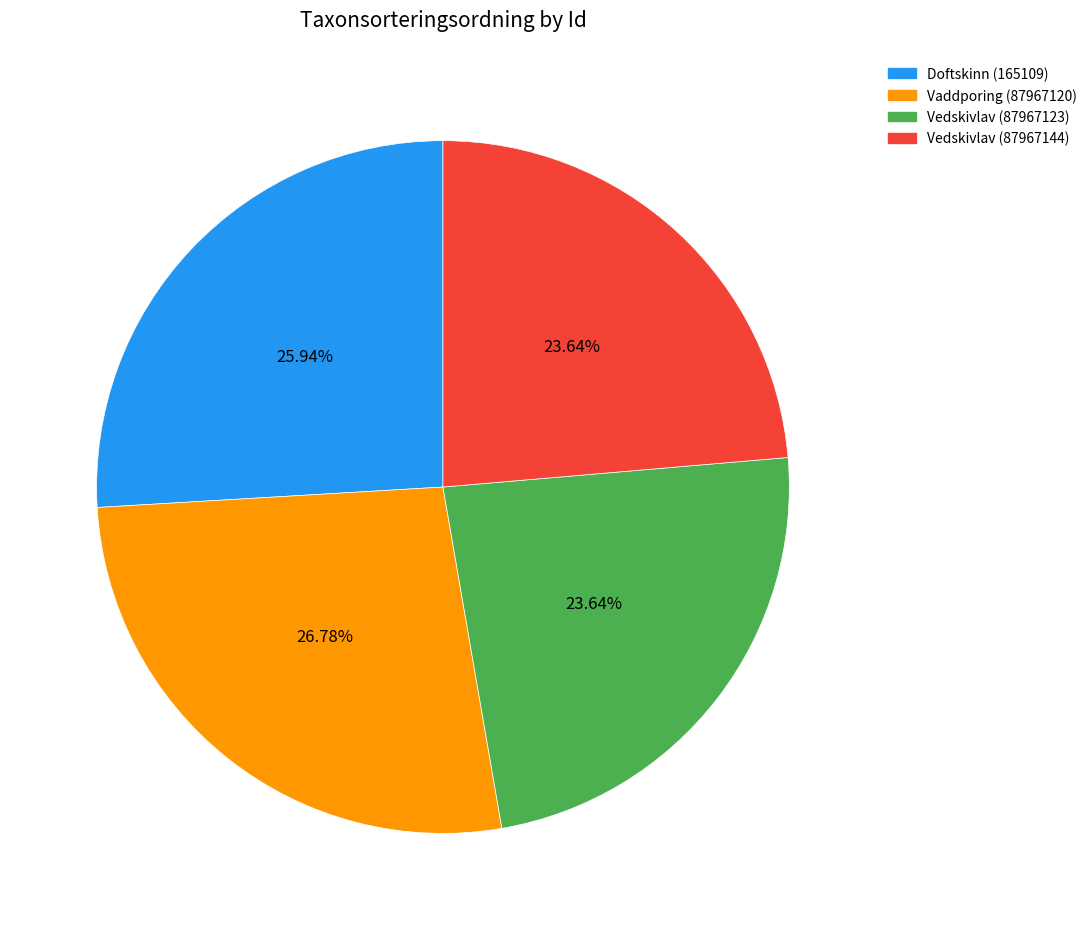

To the nearest percent, what is the difference between the largest and smallest slice percentages?

3%